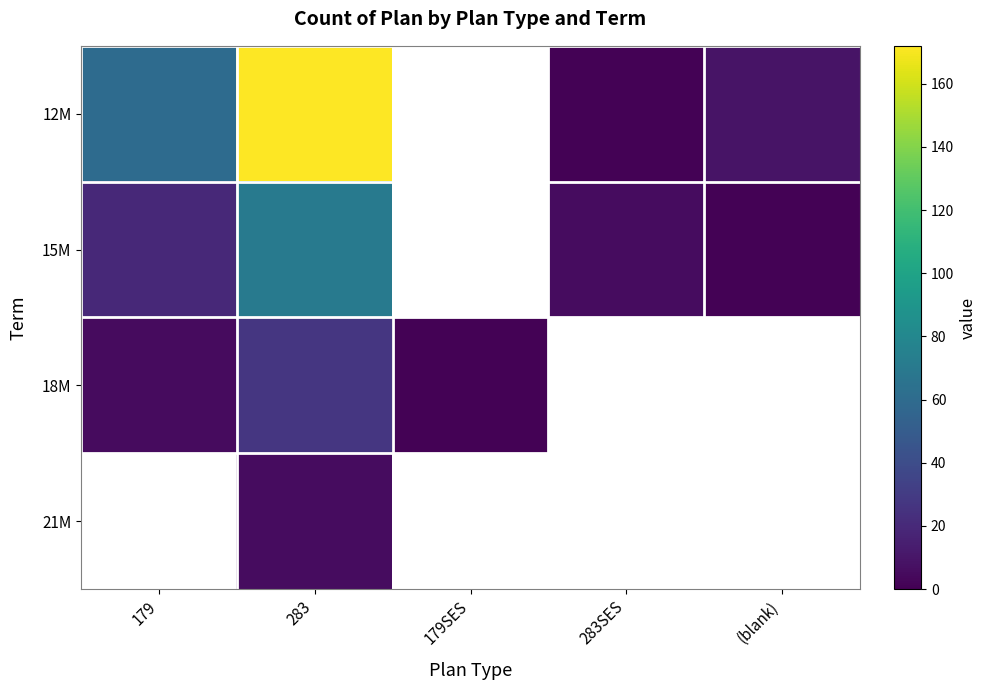

What is the maximum value shown in the chart?

172.0